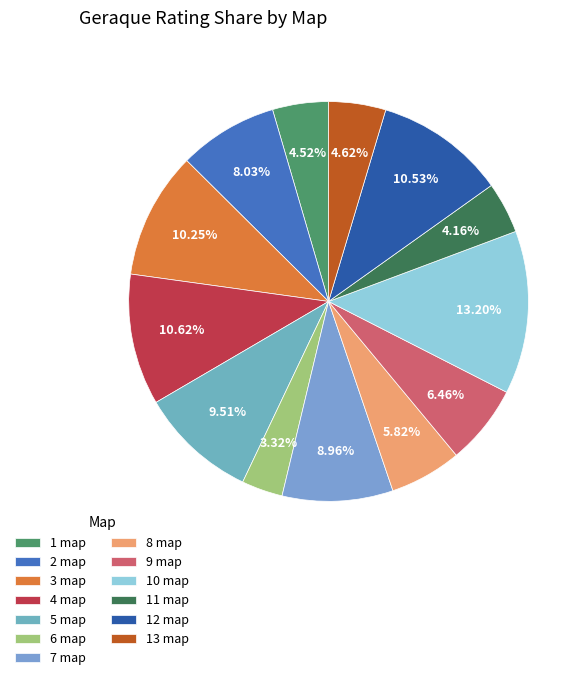

How many segments does this pie chart have?

13